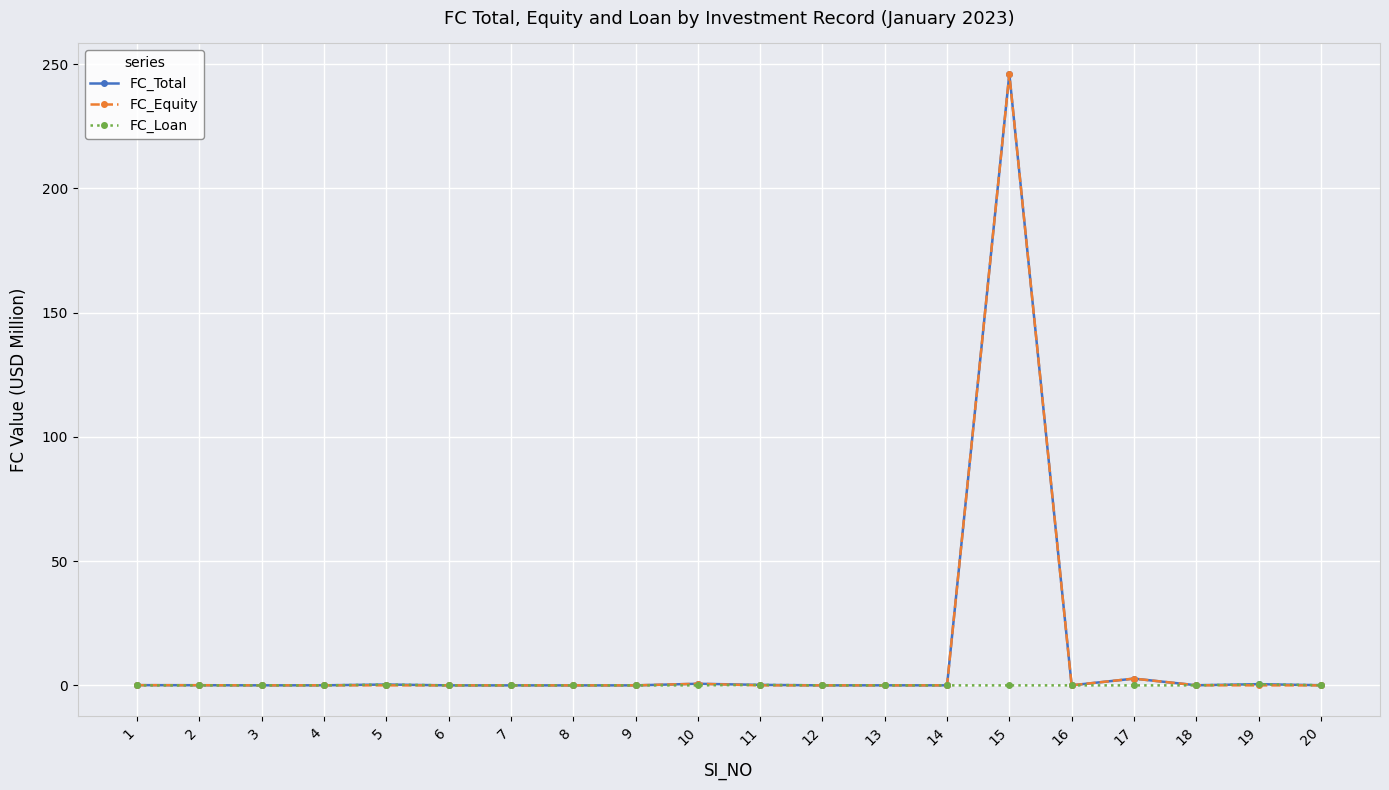

What is the greatest value displayed?

246.1